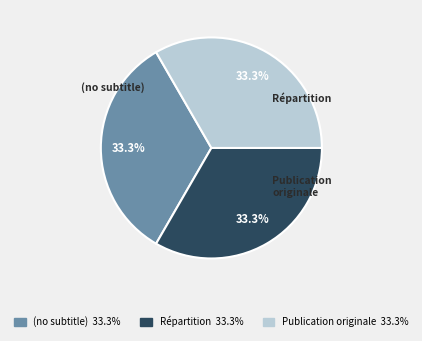

Count the number of slices in the pie.

3